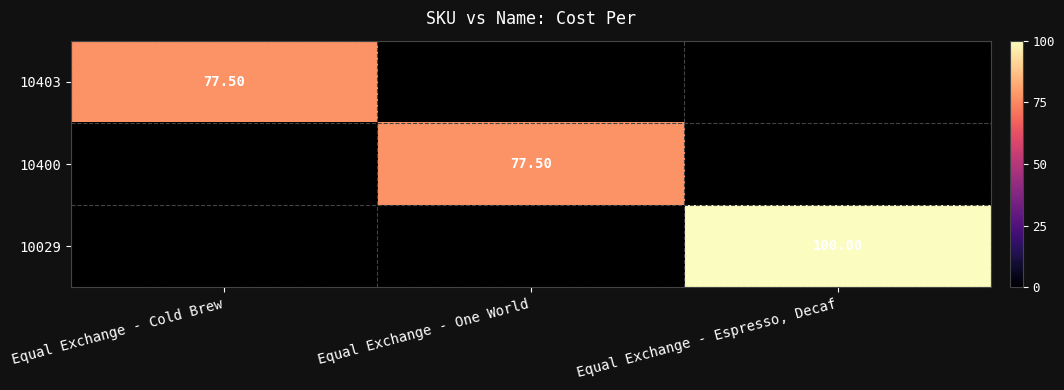

Which series changed the most between Equal Exchange - Cold Brew and Equal Exchange - Espresso, Decaf?

10029